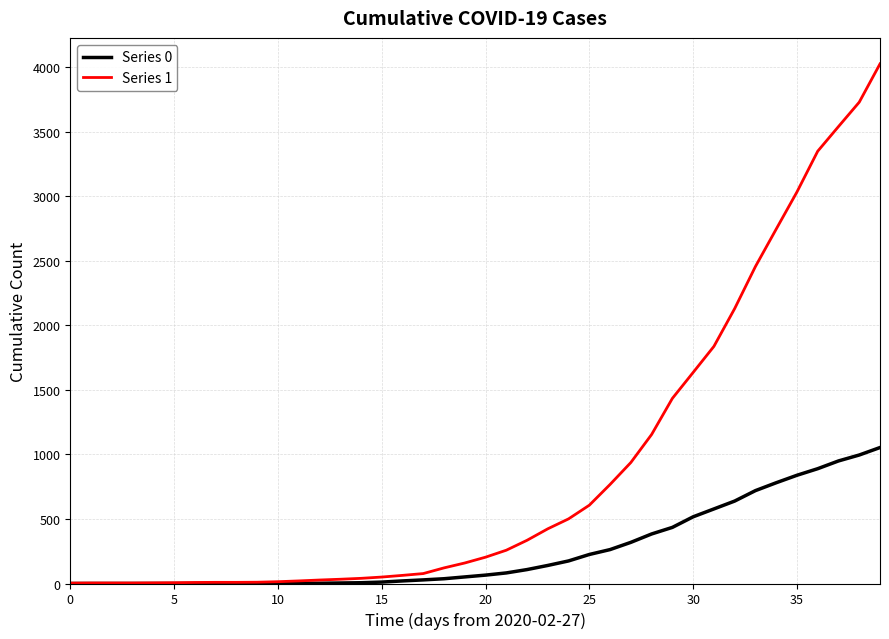

List the series in order of their peak value, lowest first.

Series 0, Series 1